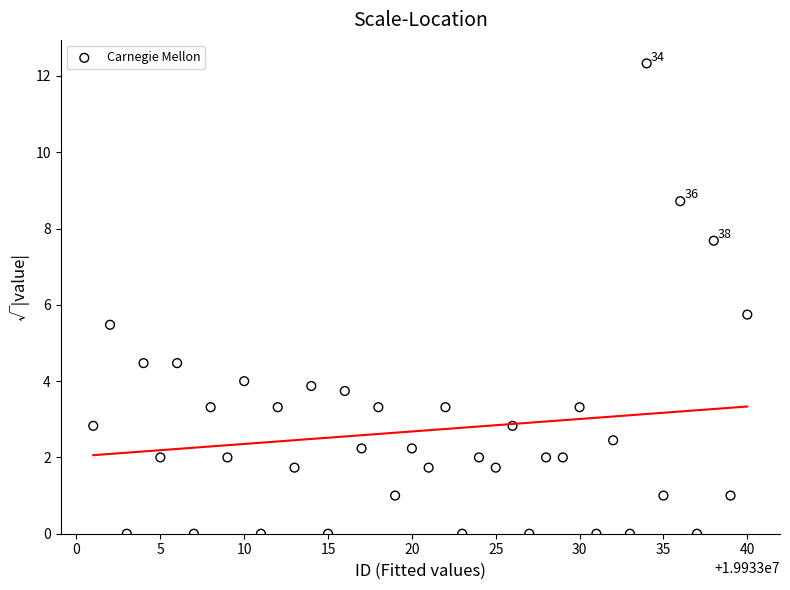

What is the range of X values (max minus min)?

39.0